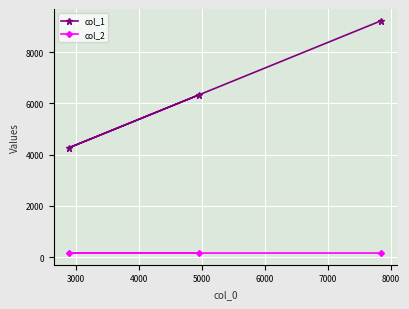

What is the maximum value shown in the chart?

9235